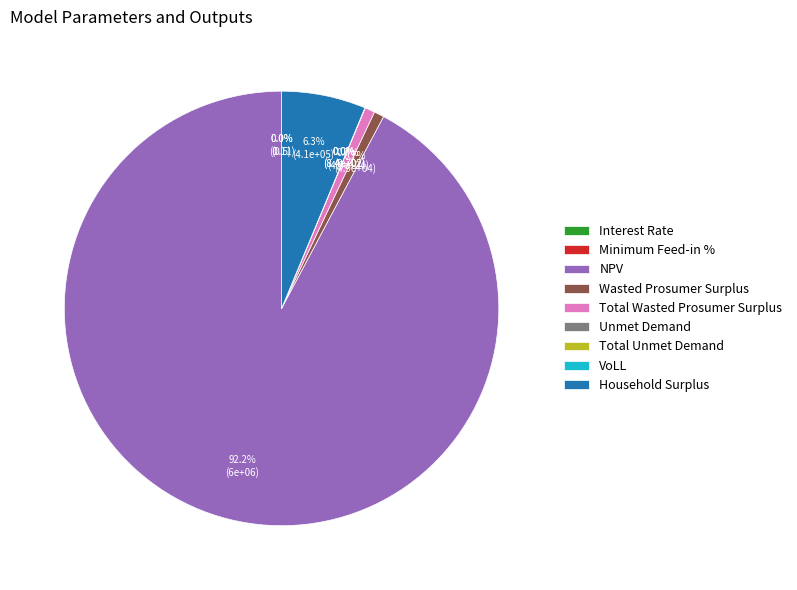

Rank the categories by value from lowest to highest.

Interest Rate, Minimum Feed-in %, VoLL, Unmet Demand, Total Unmet Demand, Wasted Prosumer Surplus, Total Wasted Prosumer Surplus, Household Surplus, NPV